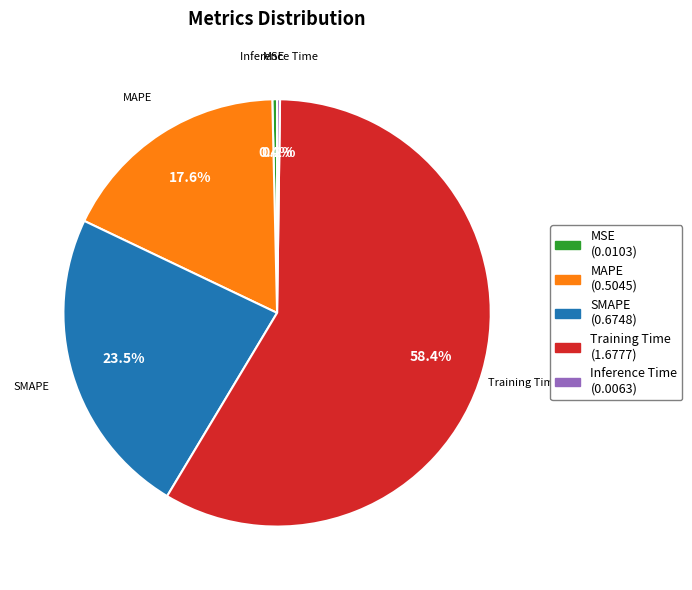

How much of the chart is everything except SMAPE?

76.5%